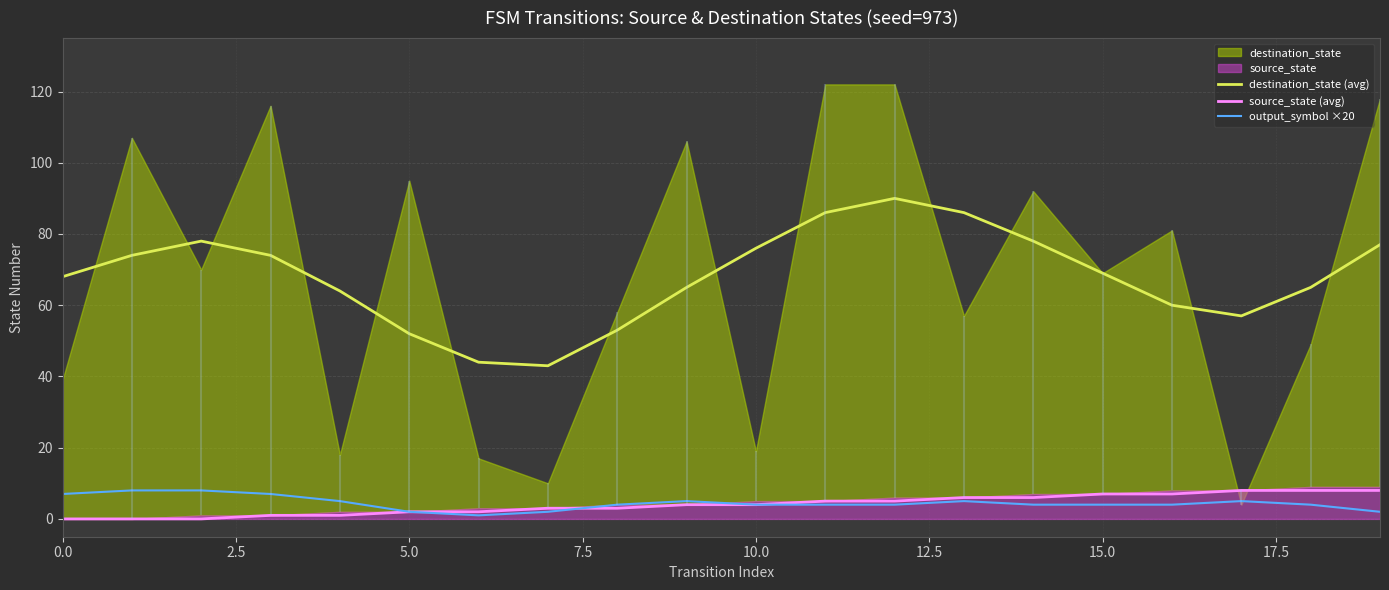

How many data points in output_symbol ×20 are above 4?

8